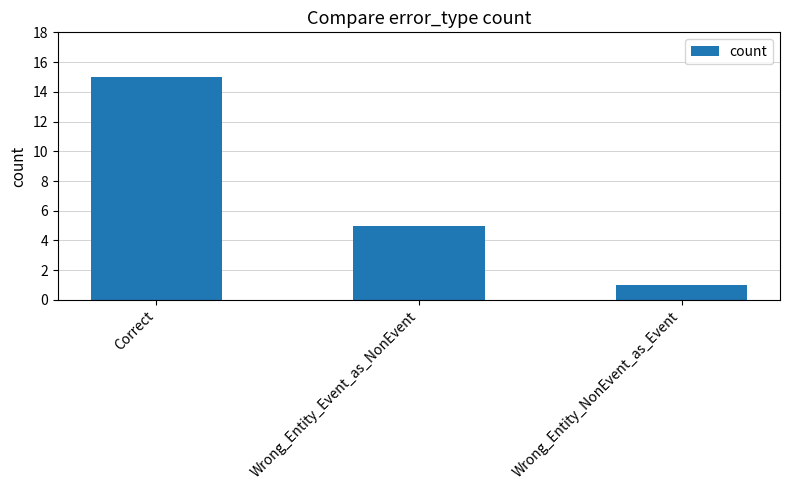

What is the sum of the values at Wrong_Entity_NonEvent_as_Event and Correct?

16